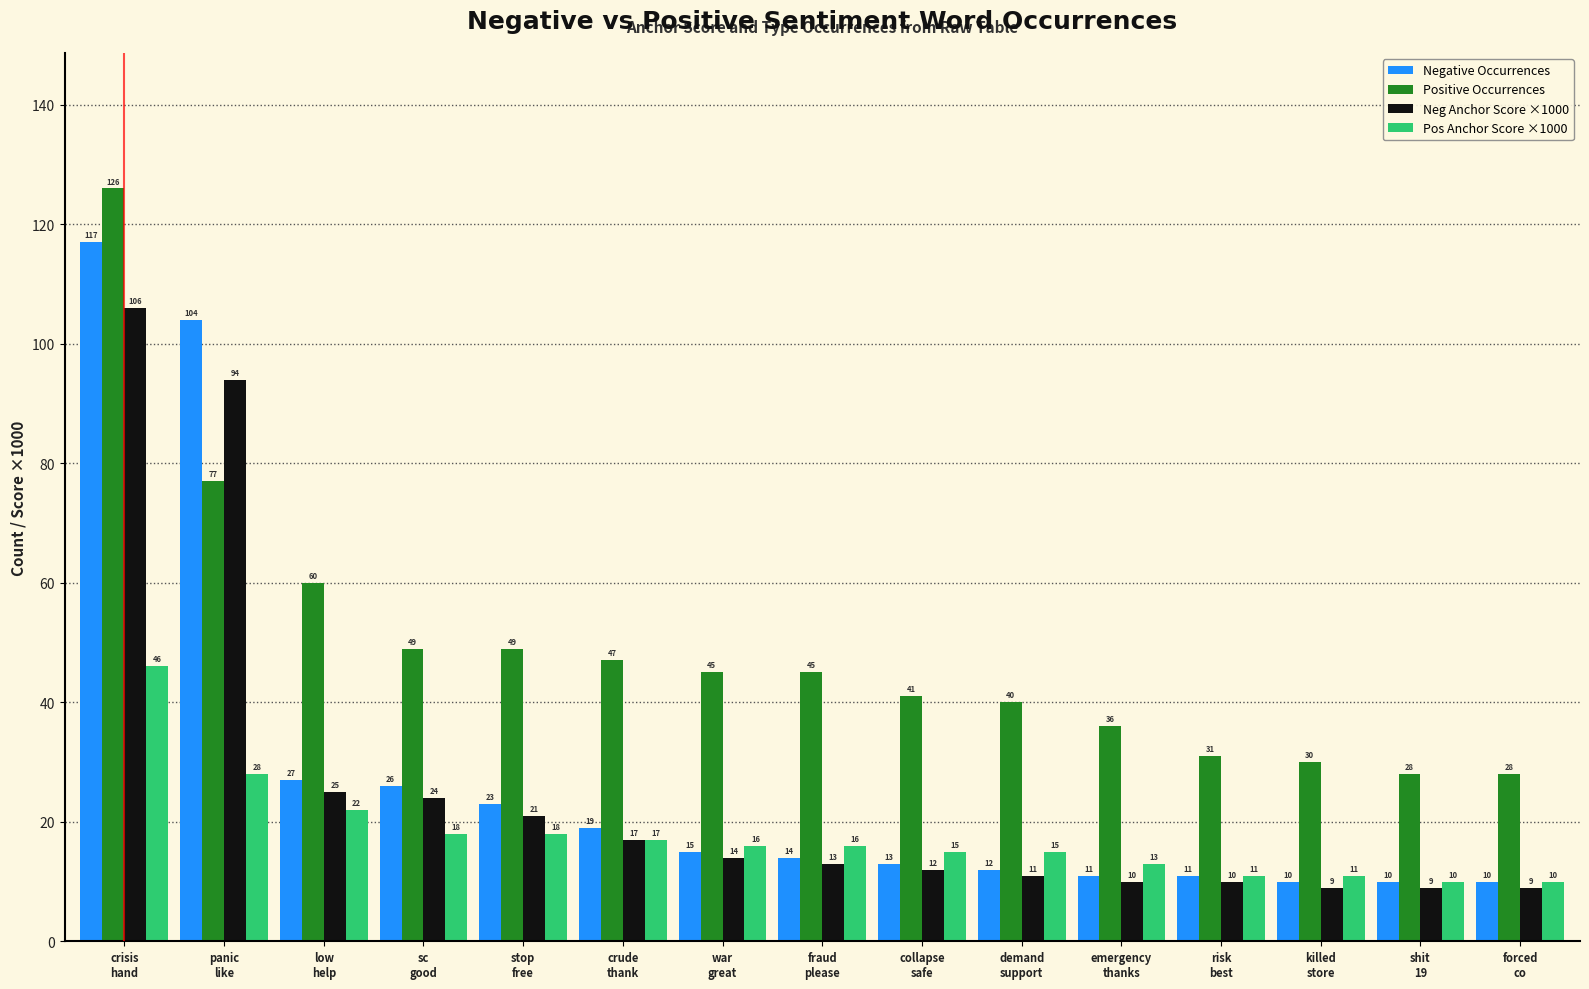

What are all the series names shown in the legend?

Negative Occurrences, Positive Occurrences, Neg Anchor Score ×1000, Pos Anchor Score ×1000